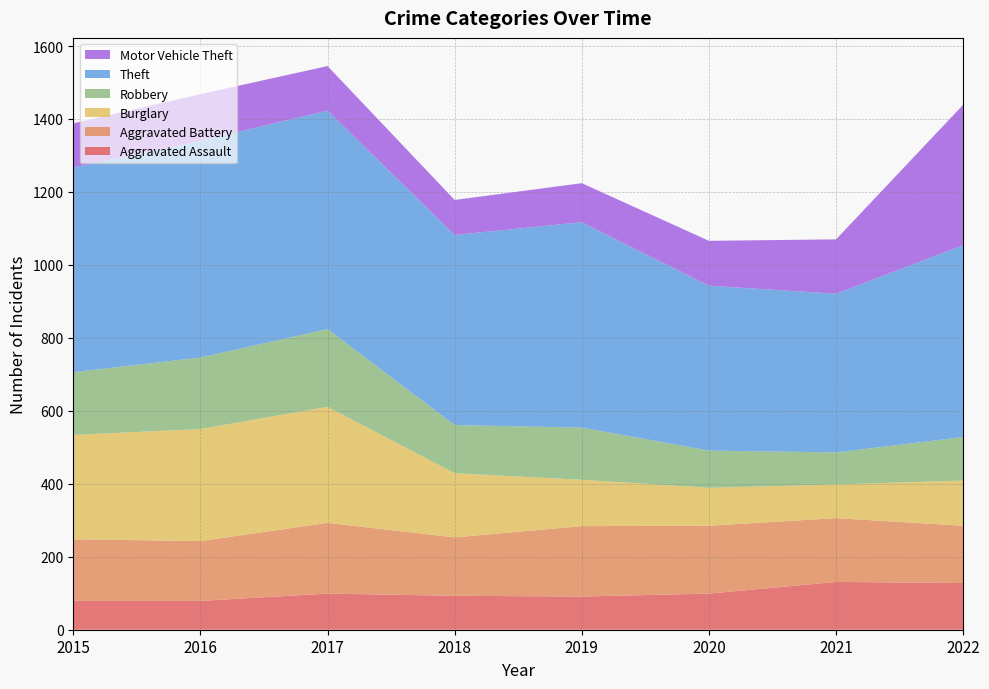

Reading right to left, what are all the values shown in this chart?

Aggravated Assault: 2022=128	2021=131	2020=99	2019=91	2018=93	2017=99	2016=79	2015=79
Aggravated Battery: 2022=157	2021=175	2020=186	2019=193	2018=160	2017=194	2016=164	2015=169
Burglary: 2022=124	2021=92	2020=104	2019=127	2018=176	2017=318	2016=307	2015=286
Robbery: 2022=119	2021=88	2020=102	2019=143	2018=132	2017=213	2016=196	2015=172
Theft: 2022=526	2021=435	2020=452	2019=563	2018=521	2017=599	2016=594	2015=561
Motor Vehicle Theft: 2022=385	2021=149	2020=123	2019=107	2018=96	2017=122	2016=128	2015=121